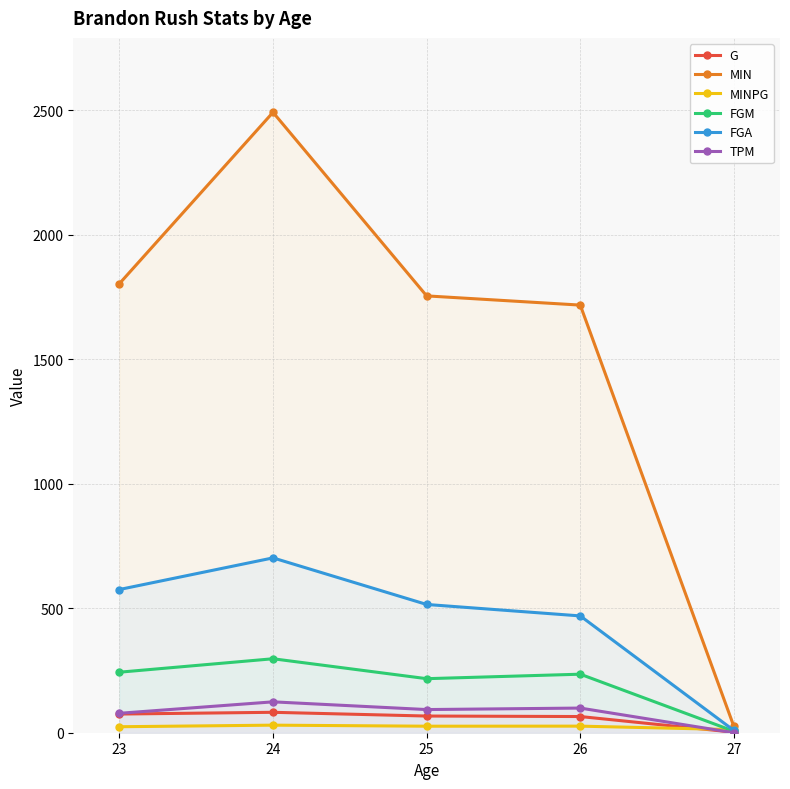

Does the chart have visible grid lines?

Yes